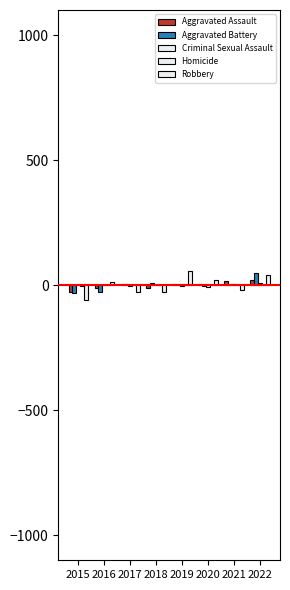

Which series has the widest spread of values?

Robbery